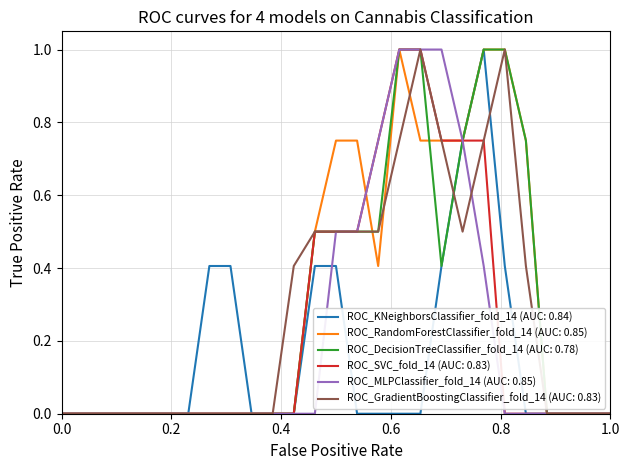

What is the maximum value shown in the chart?

1.0